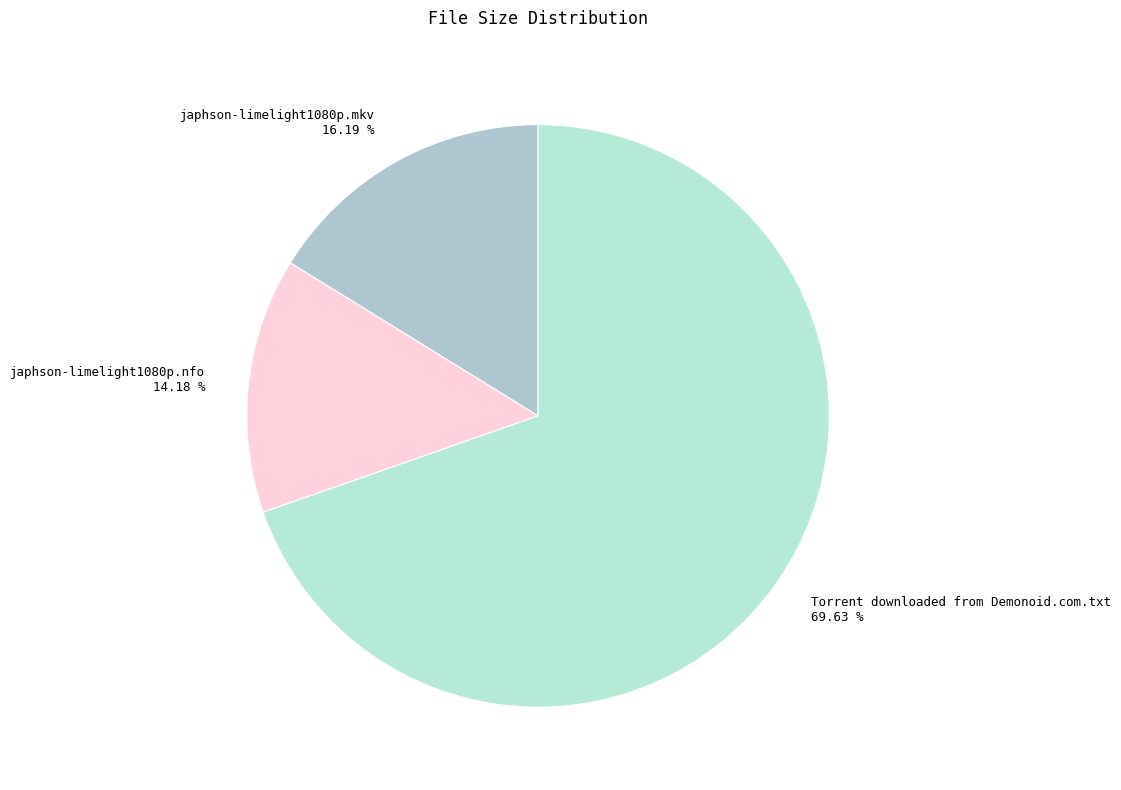

To the nearest percent, what is the average slice percentage?

33%